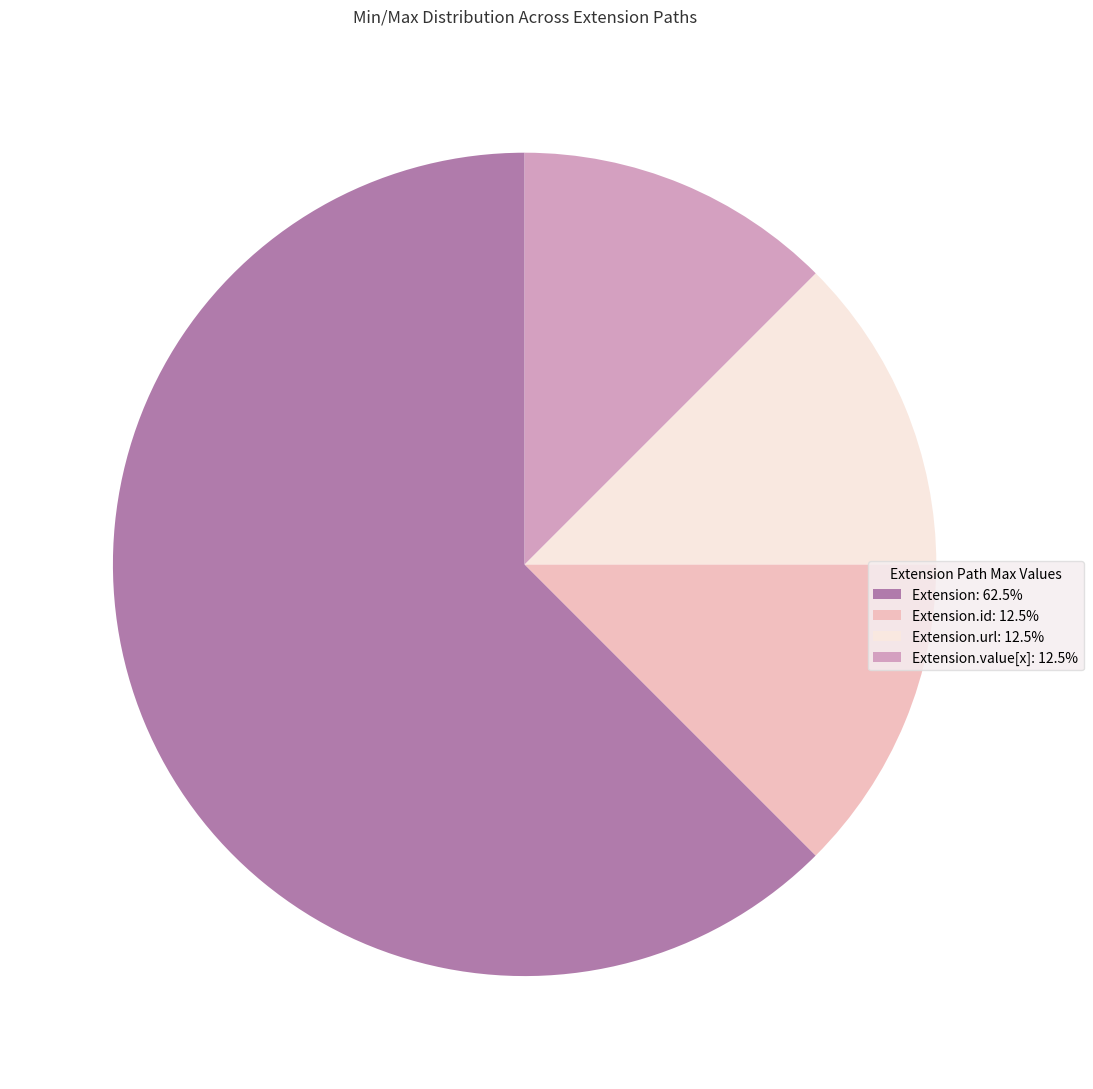

How many segments does this pie chart have?

4